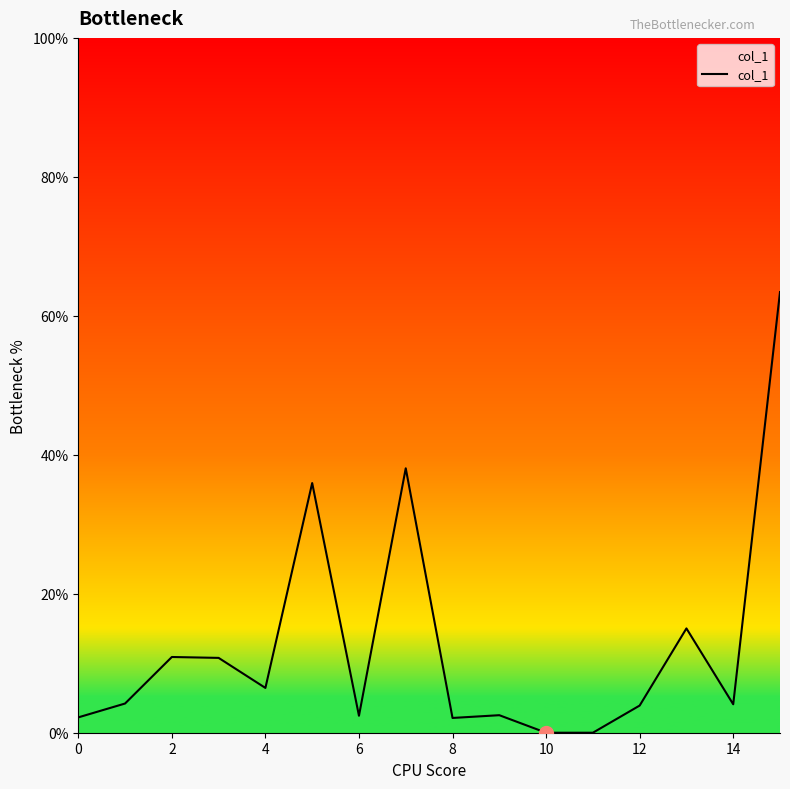

What is the difference between the maximum and minimum values?

63.4